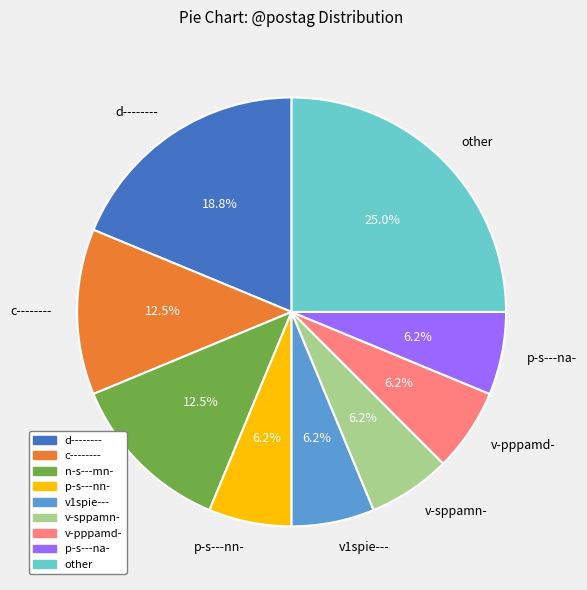

Combined, do v-sppamn- and v1spie--- account for over 50%?

No